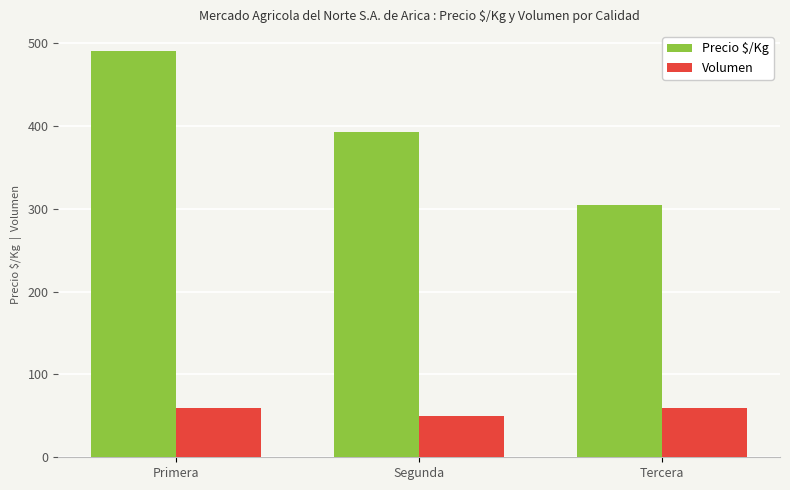

Count the number of data series in this chart.

2